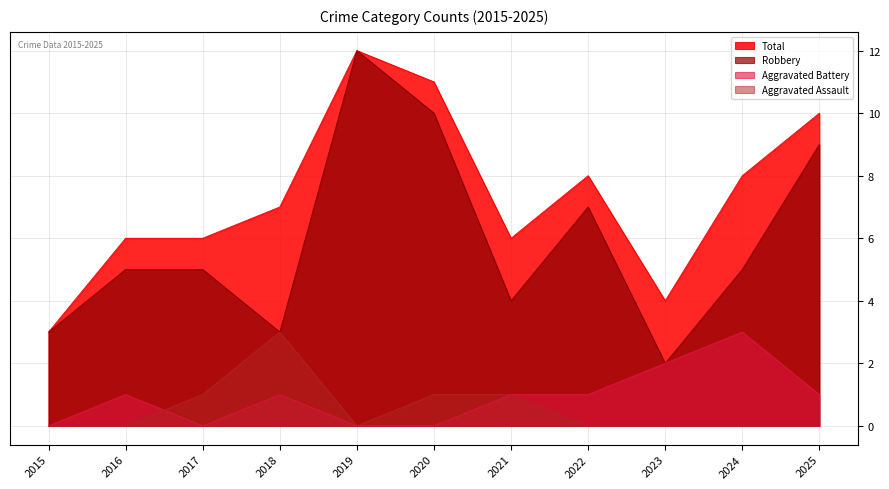

How many values in the Aggravated Battery series exceed 1?

2